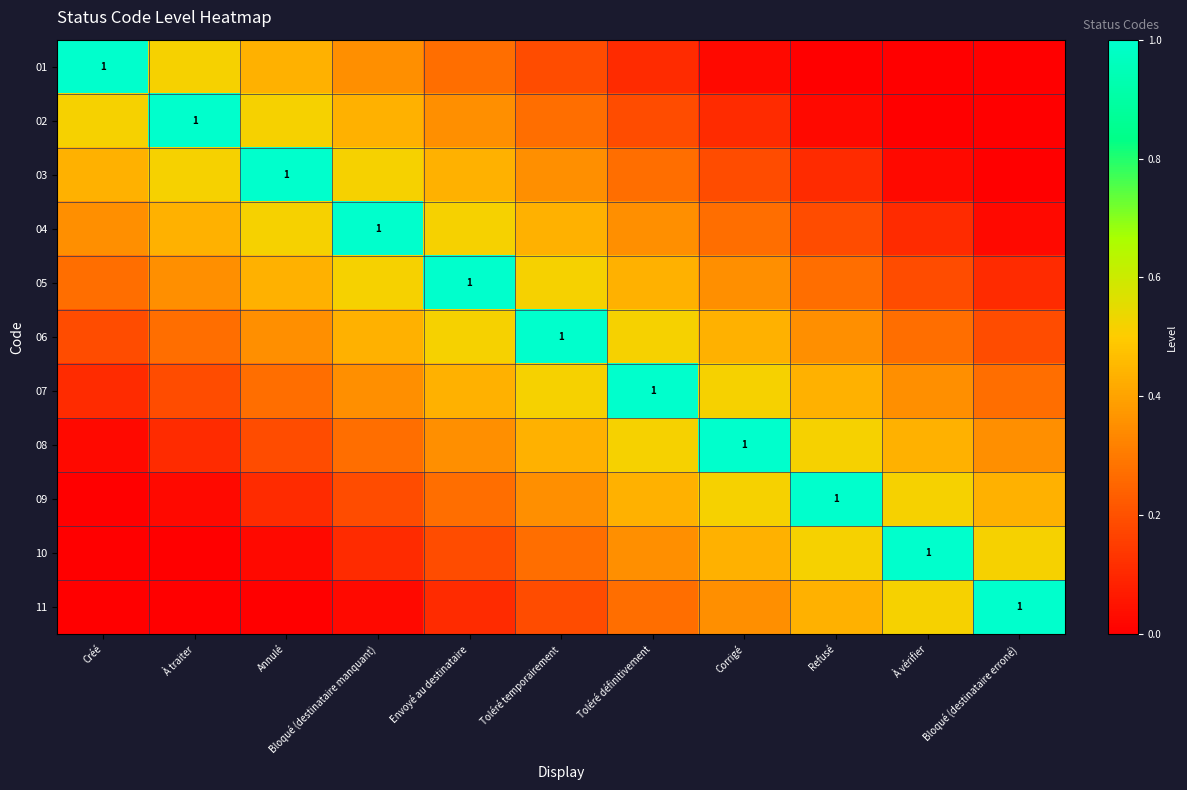

How many positive values does the 01 series have?

8